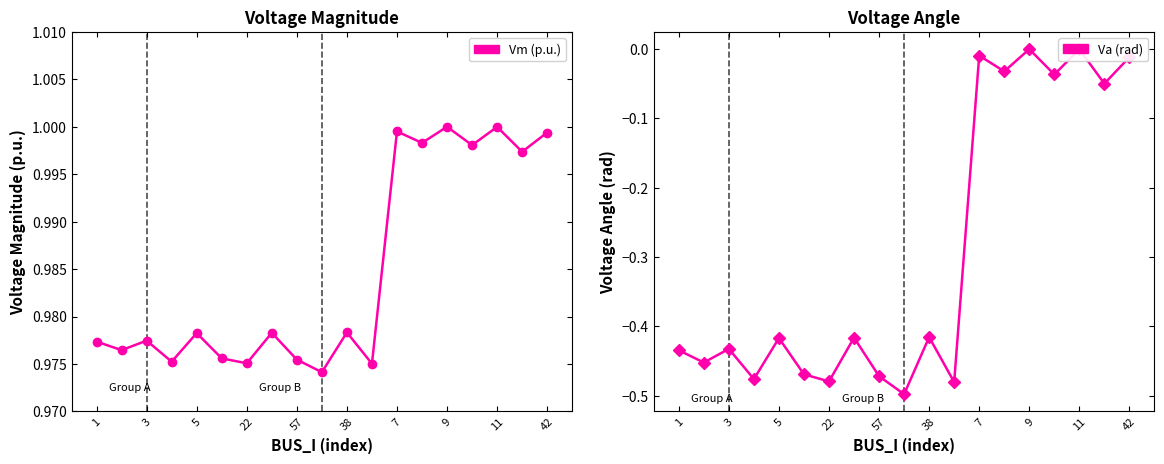

What is the minimum value shown in the chart?

-0.5